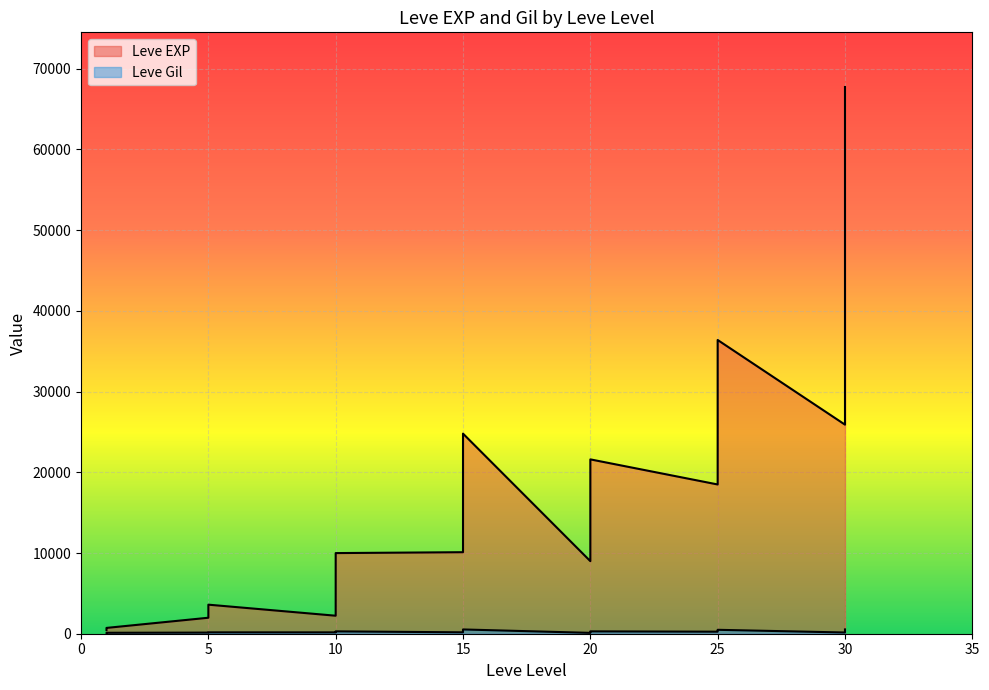

Which series changed the most between 15 and 20?

Leve EXP